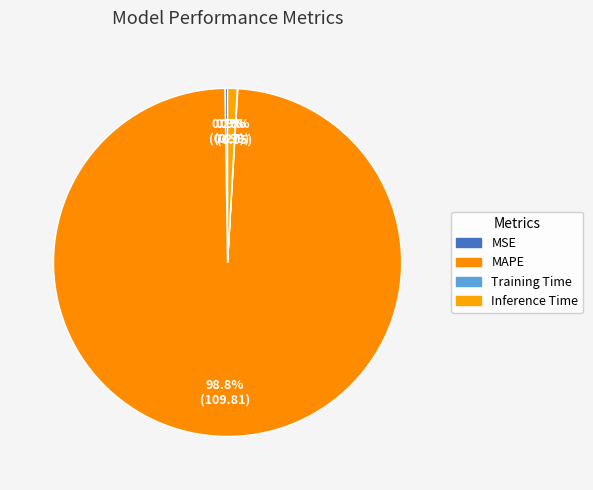

To the nearest percent, what is the difference between the largest and smallest slice percentages?

99%